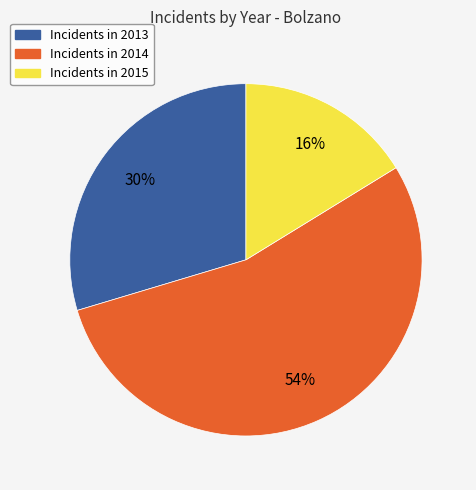

Does any single category account for the majority?

Yes